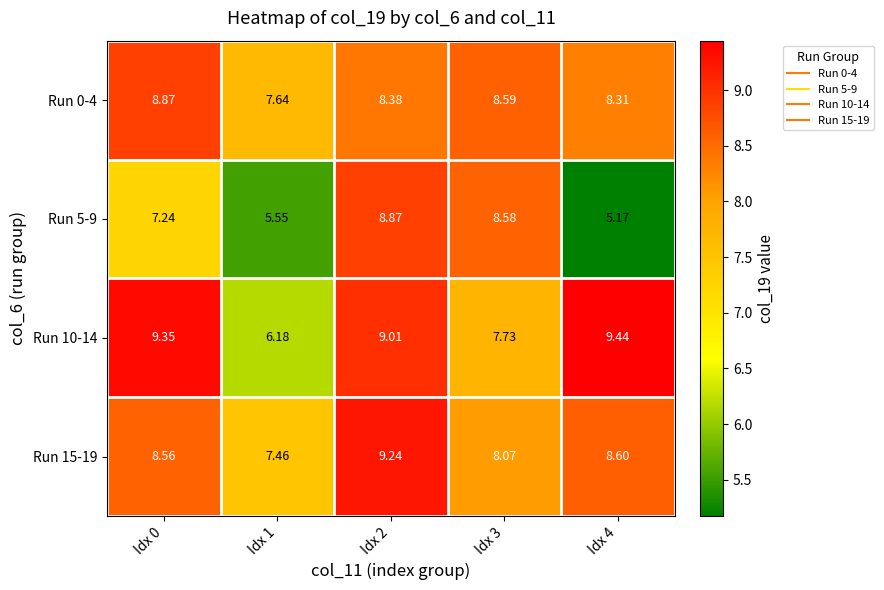

Is the value of Run 0-4 at Idx 2 greater than the value of Run 5-9 at Idx 1?

Yes